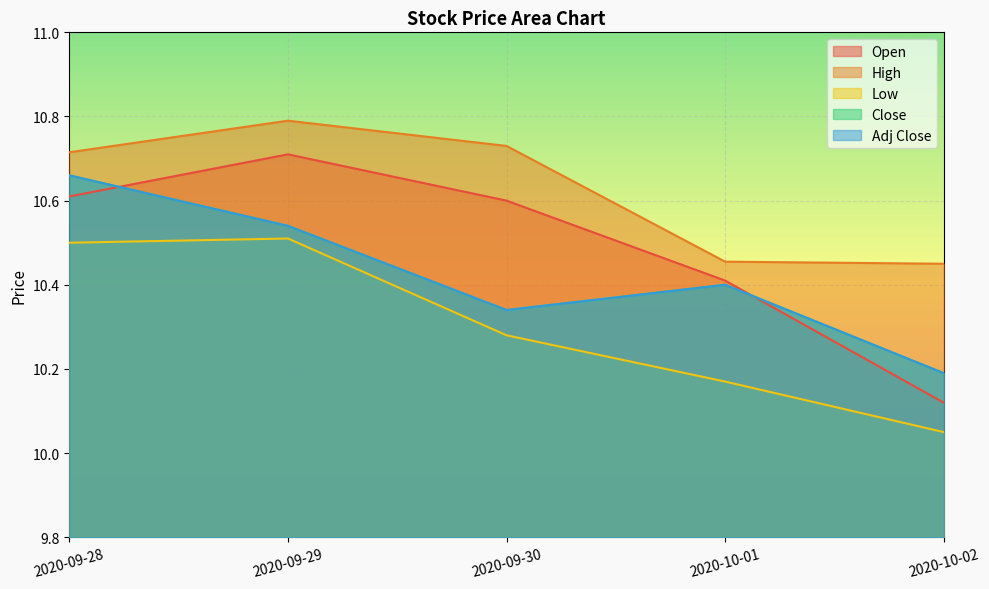

At which category is the sum across all series the highest?

2020-09-28